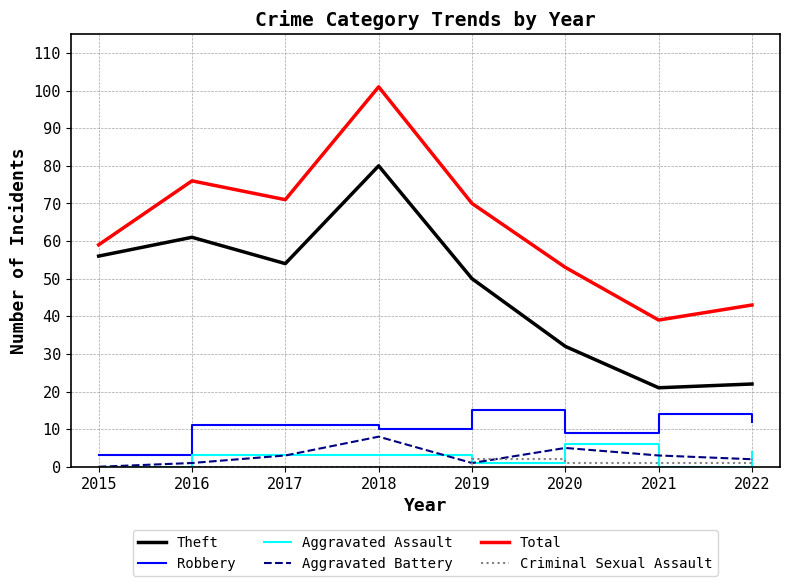

Which series has the largest total across all categories?

Total